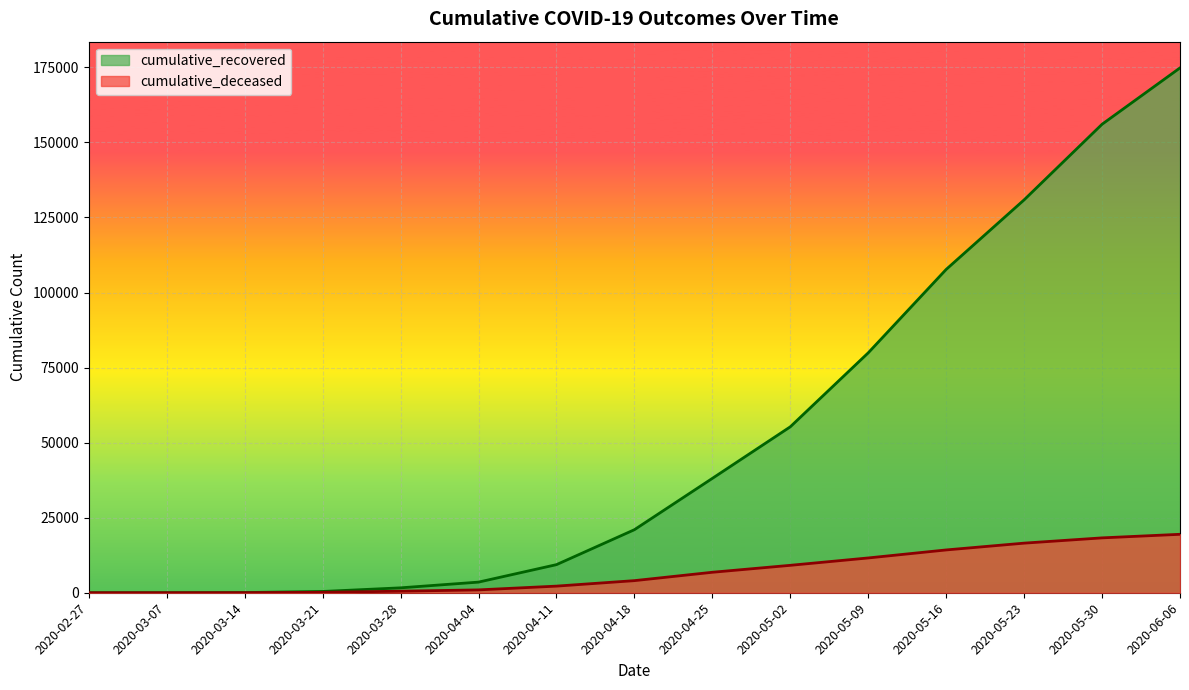

List the series in order of their overall mean, lowest first.

cumulative_deceased, cumulative_recovered